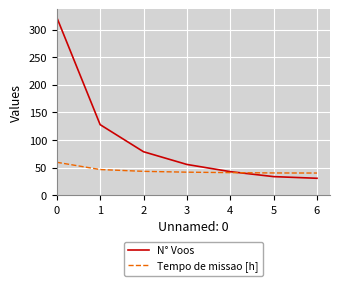

What is the total value across all series at 3?

98.0